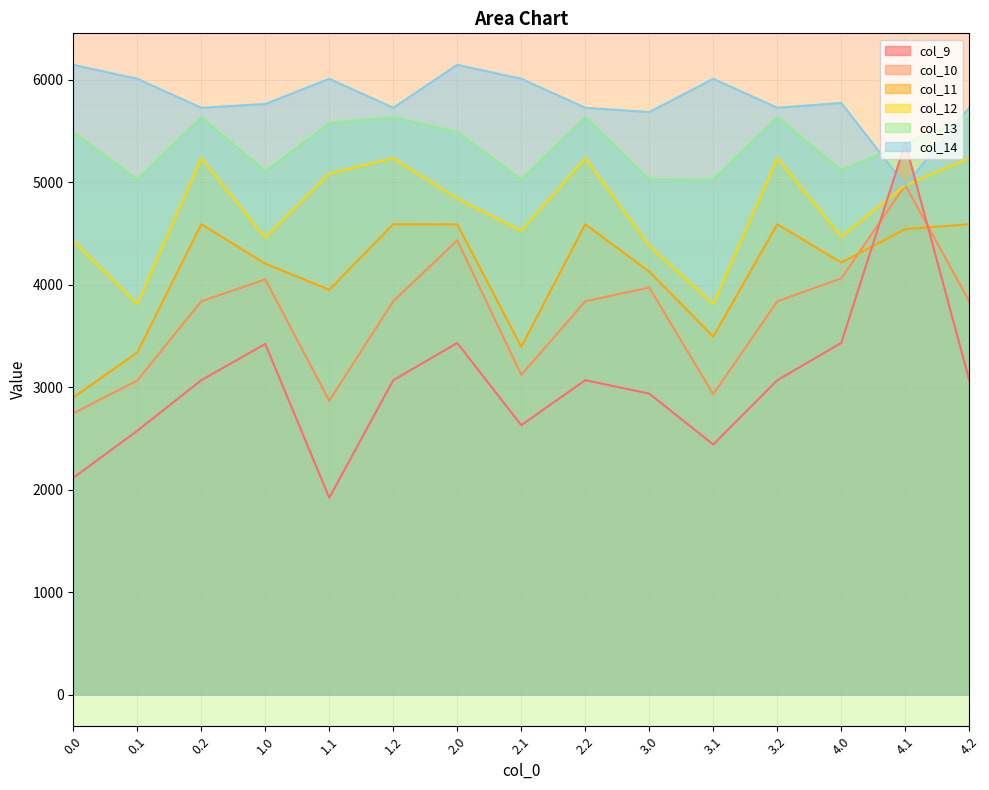

At how many categories does at least one series exceed 2967?

15